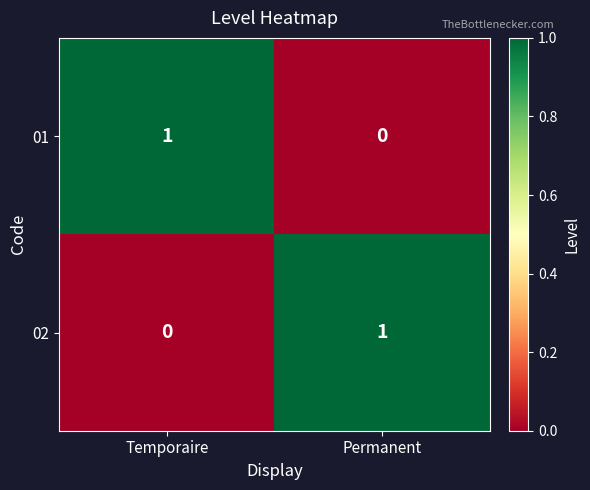

Reading right to left, extract all data points from this chart.

01: Permanent=0	Temporaire=1
02: Permanent=1	Temporaire=0